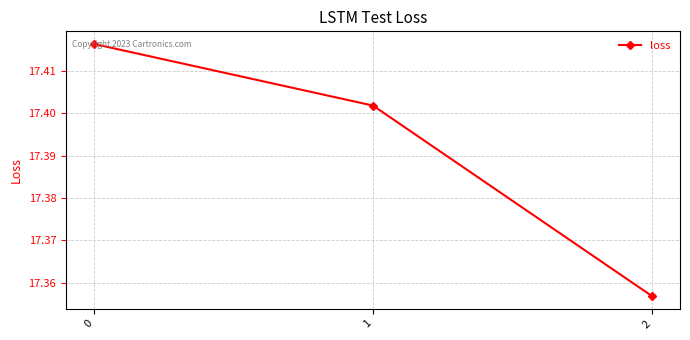

Rank the categories by value from highest to lowest.

0, 1, 2